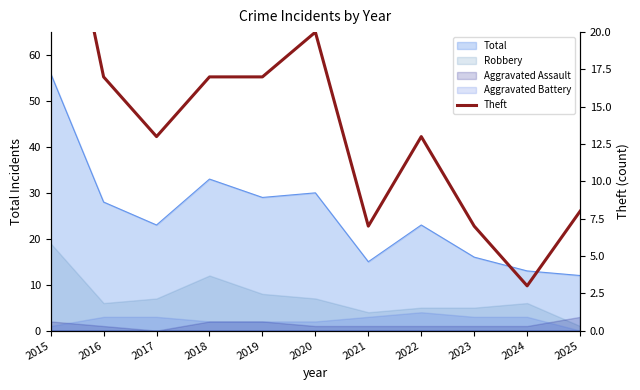

Does the chart display data point markers on the line(s)?

No